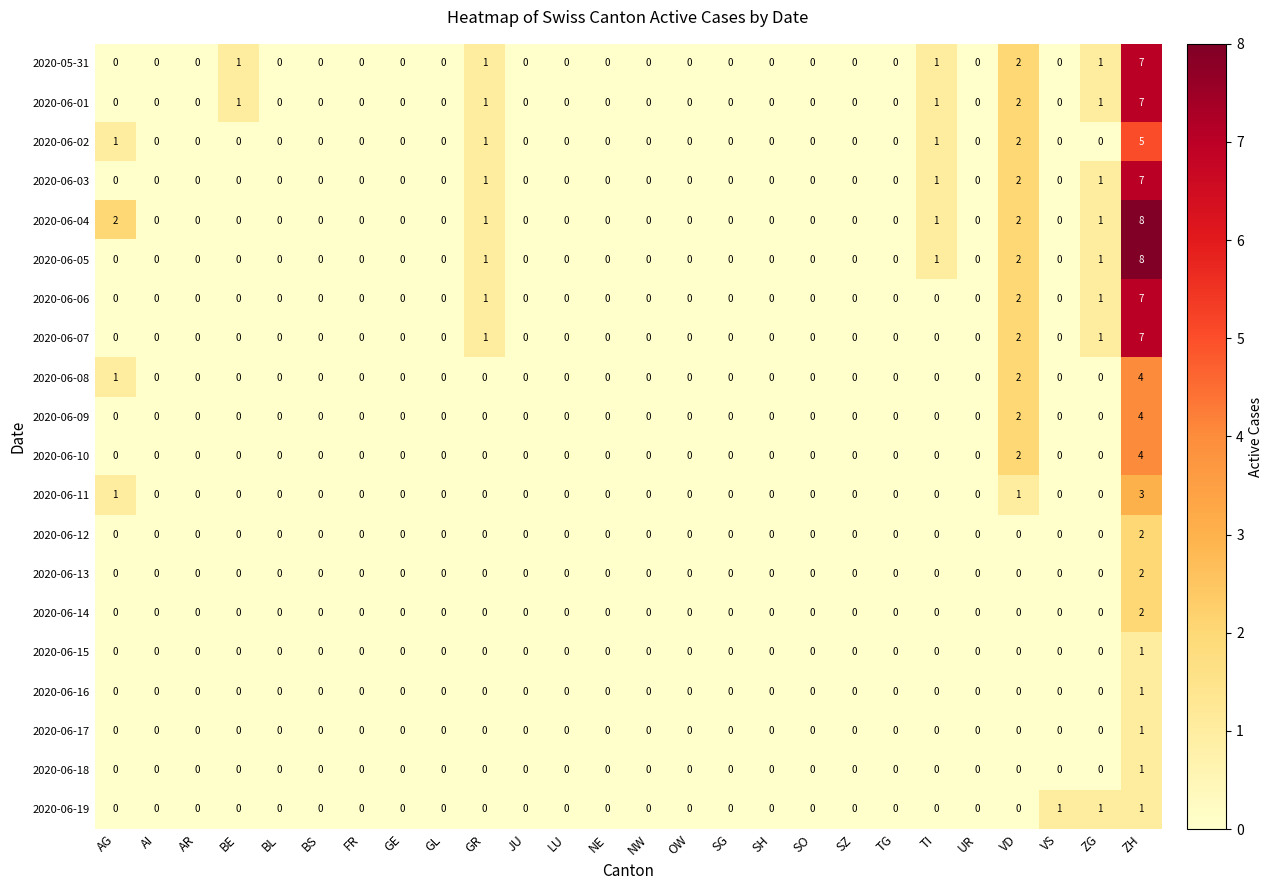

How many 2020-06-03 values are between 0 and 1?

24